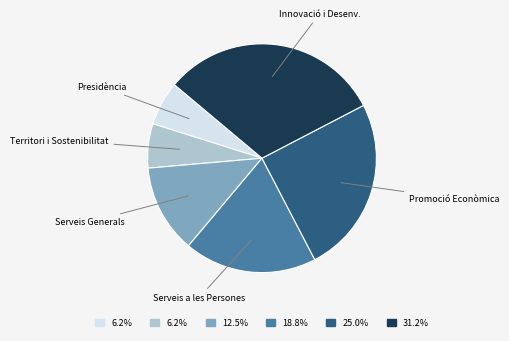

Is there a majority slice in this chart?

No